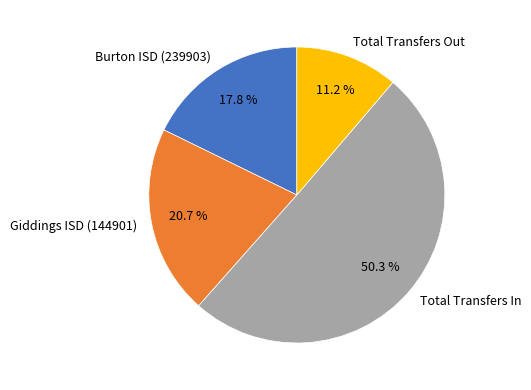

Between Total Transfers In and Total Transfers Out, which is larger?

Total Transfers In